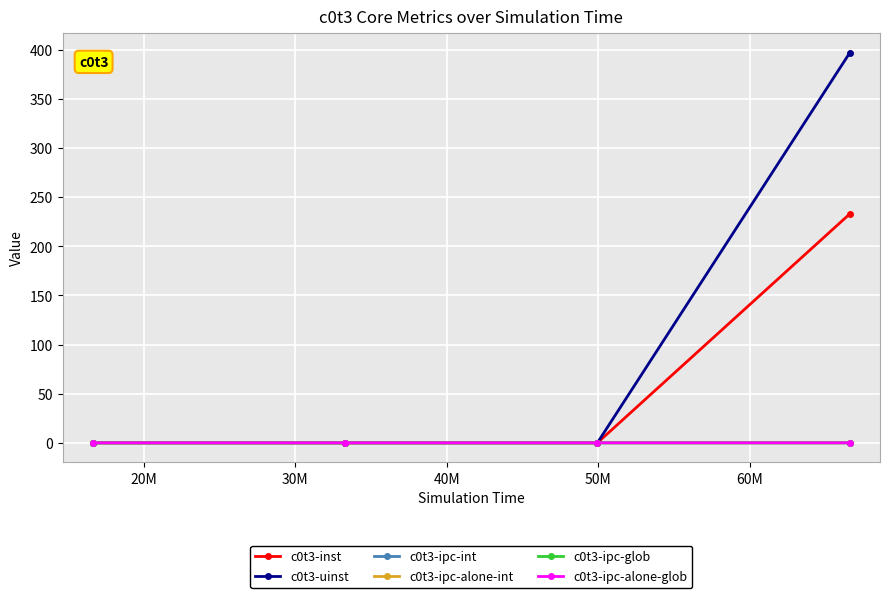

Is this an area chart (filled region under the line)?

No